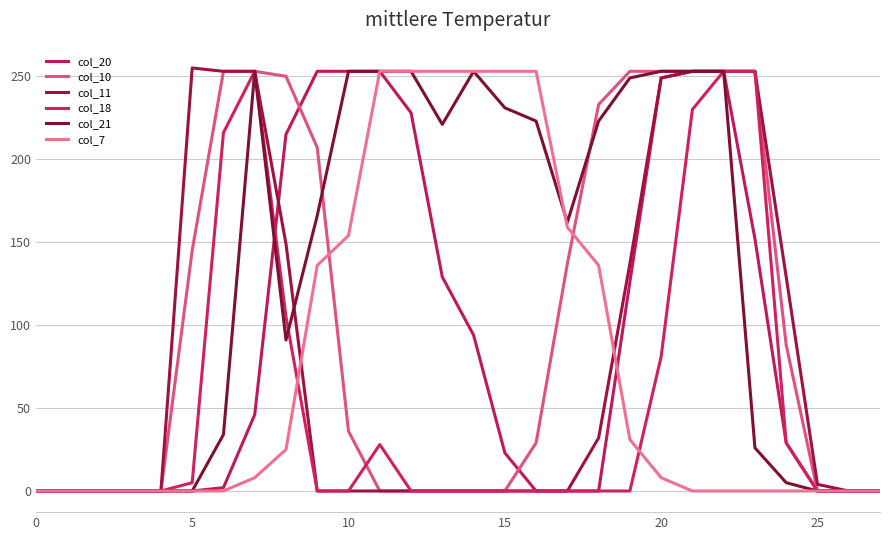

Is this an area chart (filled region under the line)?

No